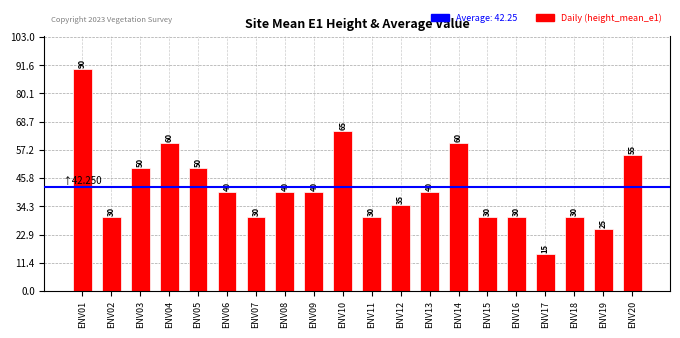

How many data points does each series have?

20